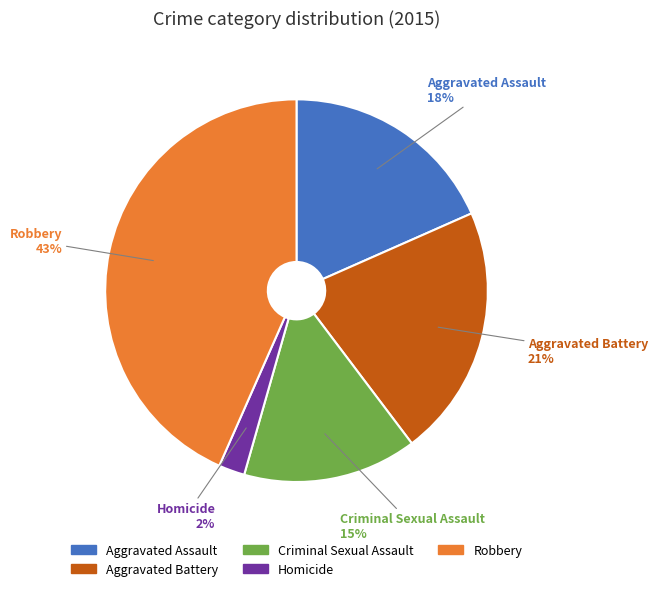

Does Aggravated Assault represent more than half of the total?

No